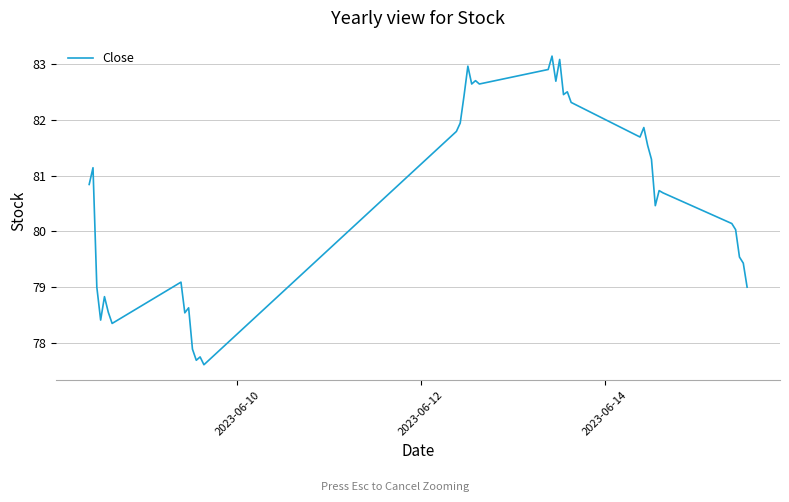

What is the minimum value shown in the chart?

77.6